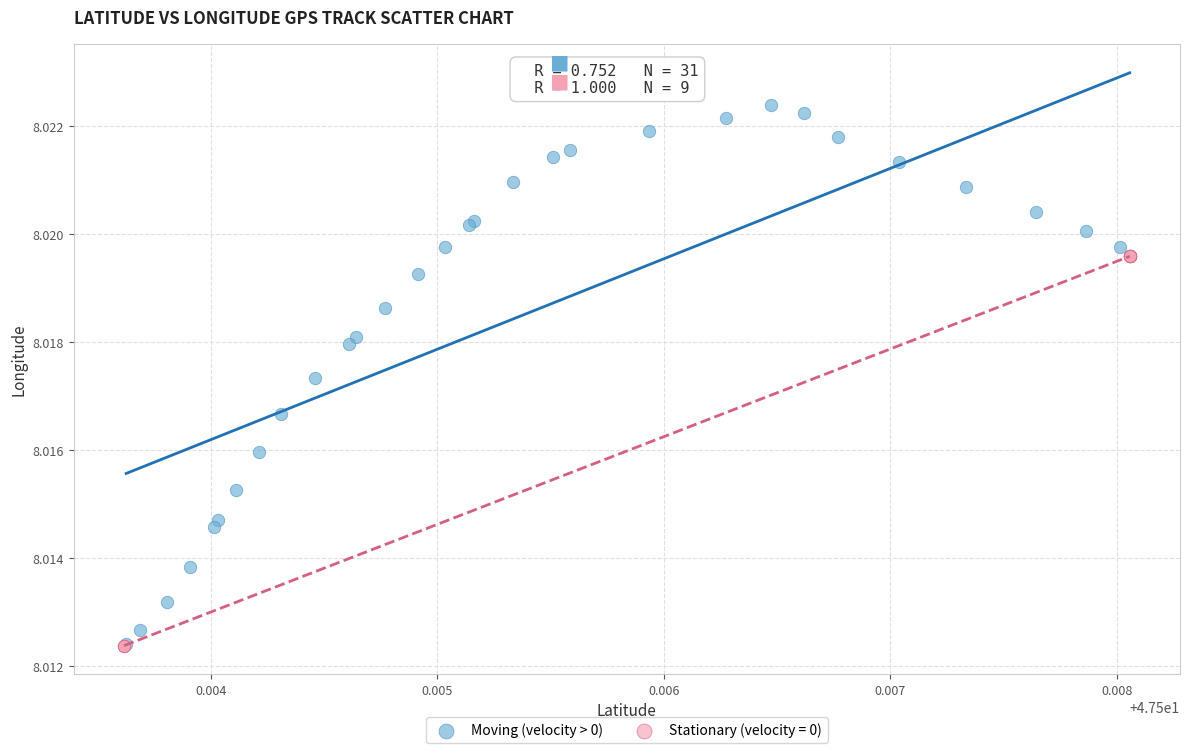

Which series has the largest Y range (max minus min)?

Moving (velocity > 0)